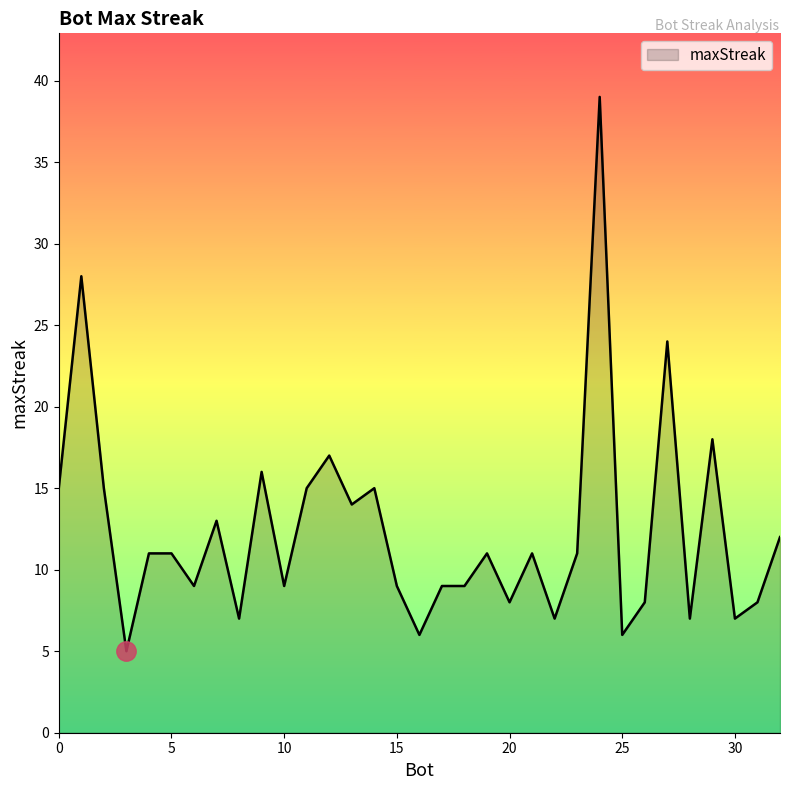

What is the maximum value shown in the chart?

39